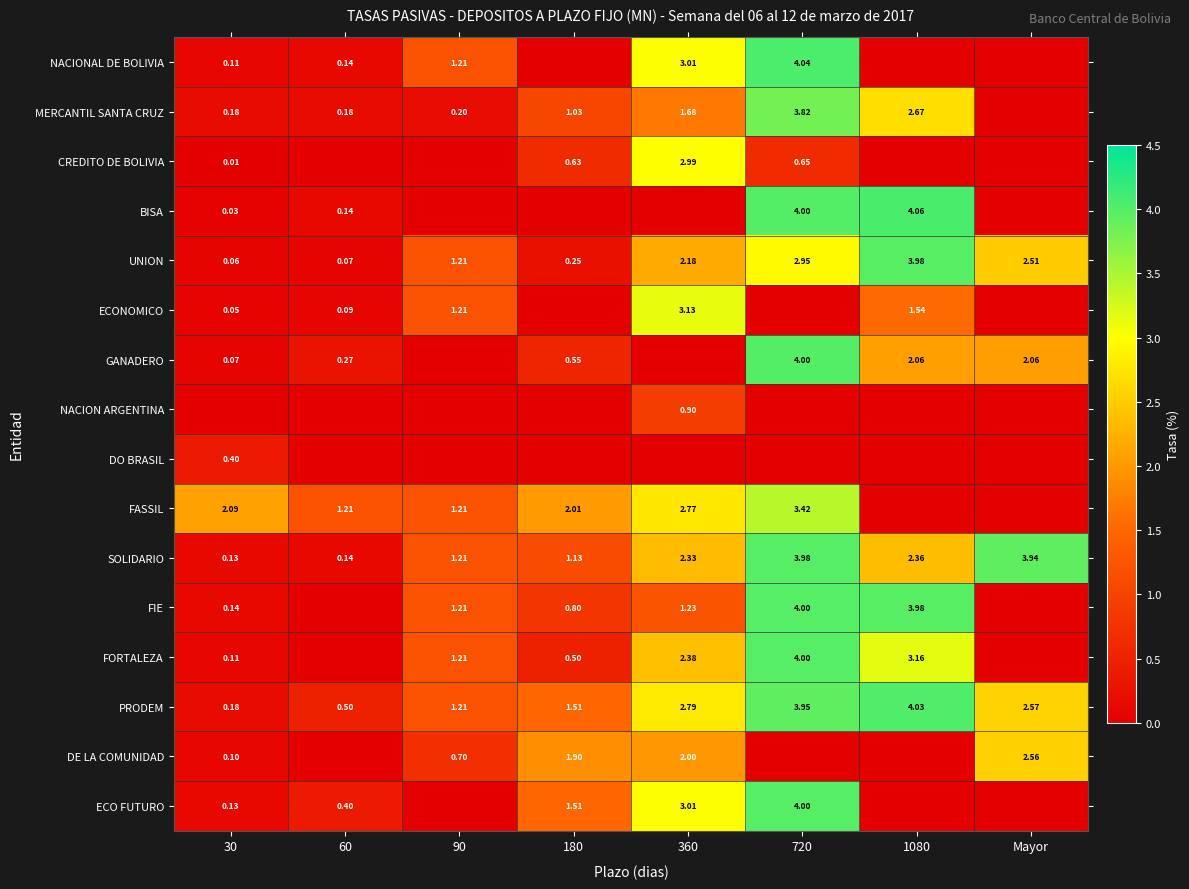

Count the number of categories in the chart.

8